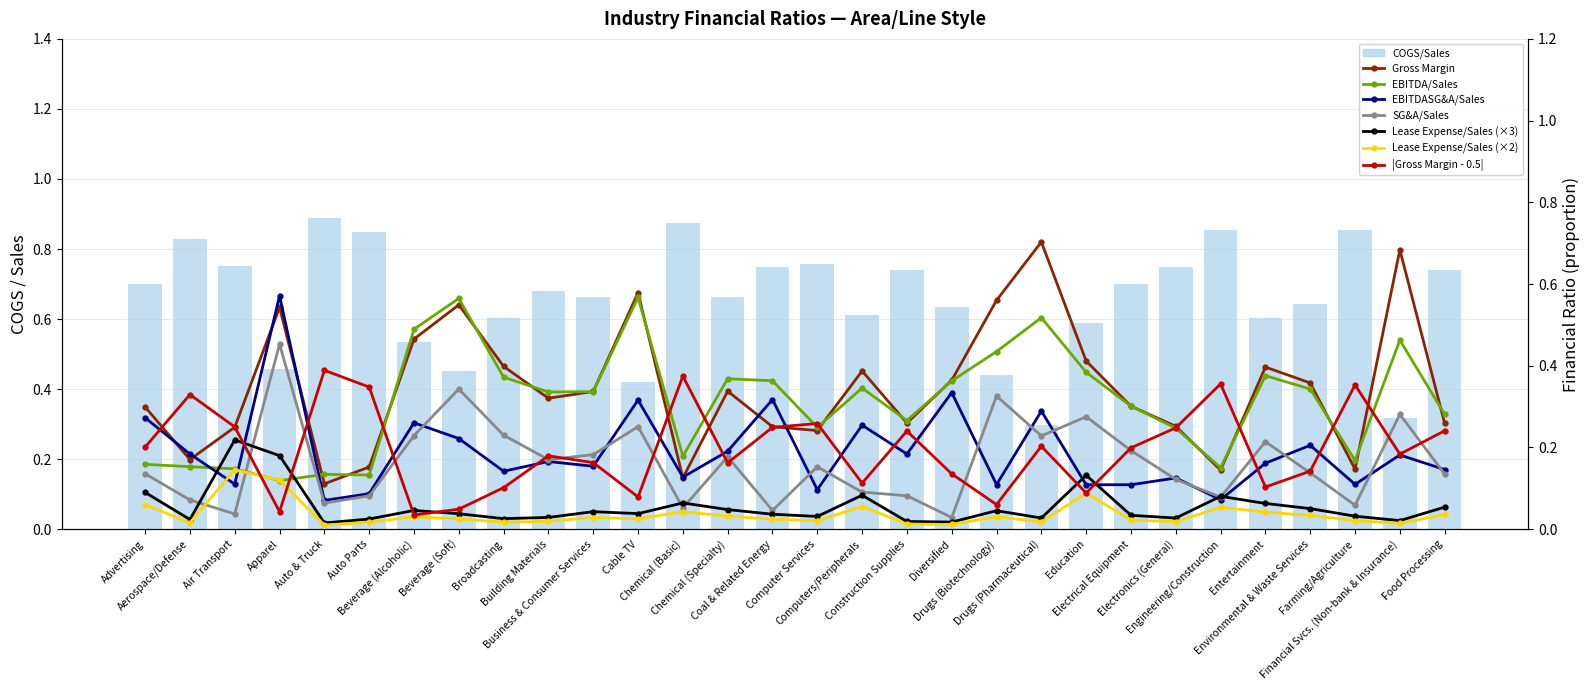

What is the label of the 17th bar from the right?

Chemical (Specialty)